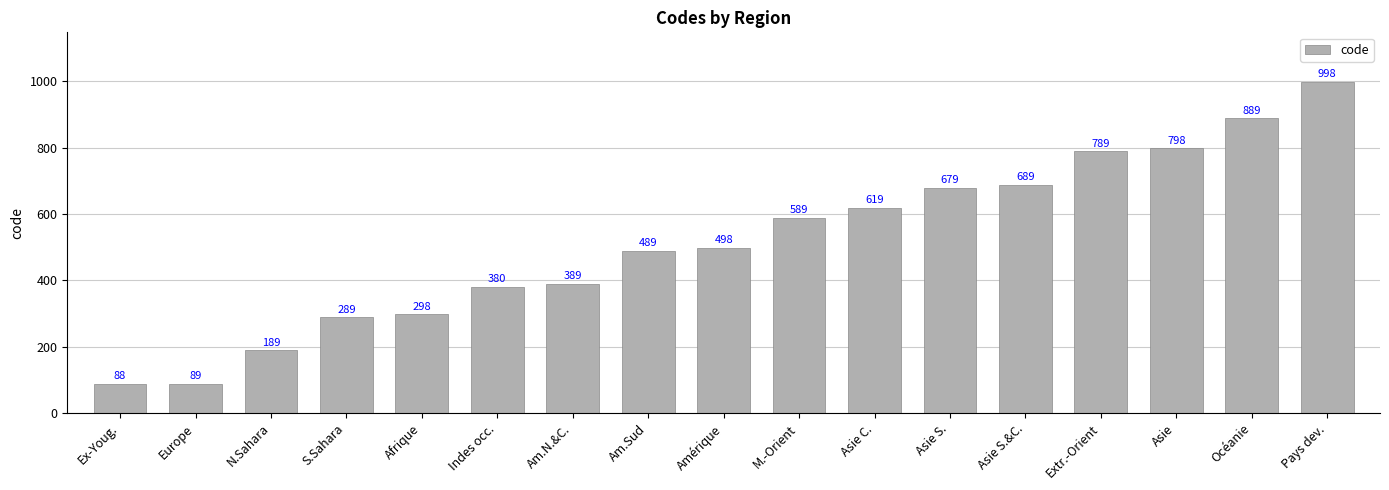

How many data points are less than 498?

8